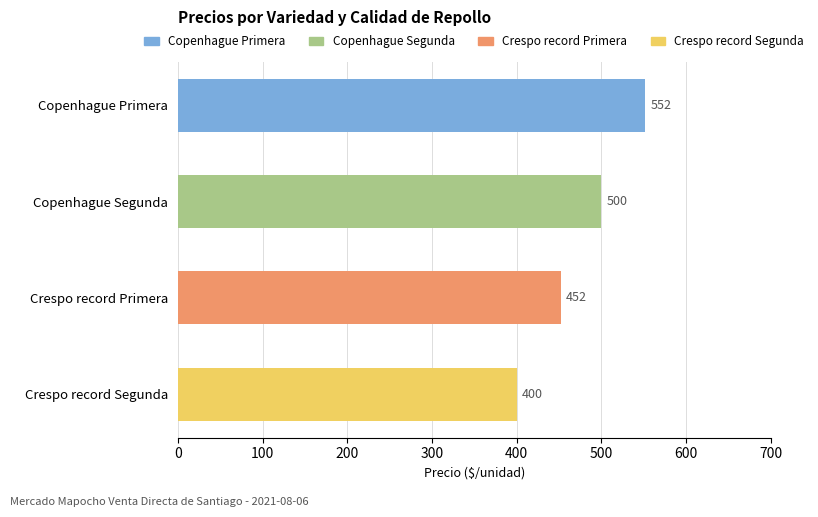

What is the value of the 4th bar from the top?

400